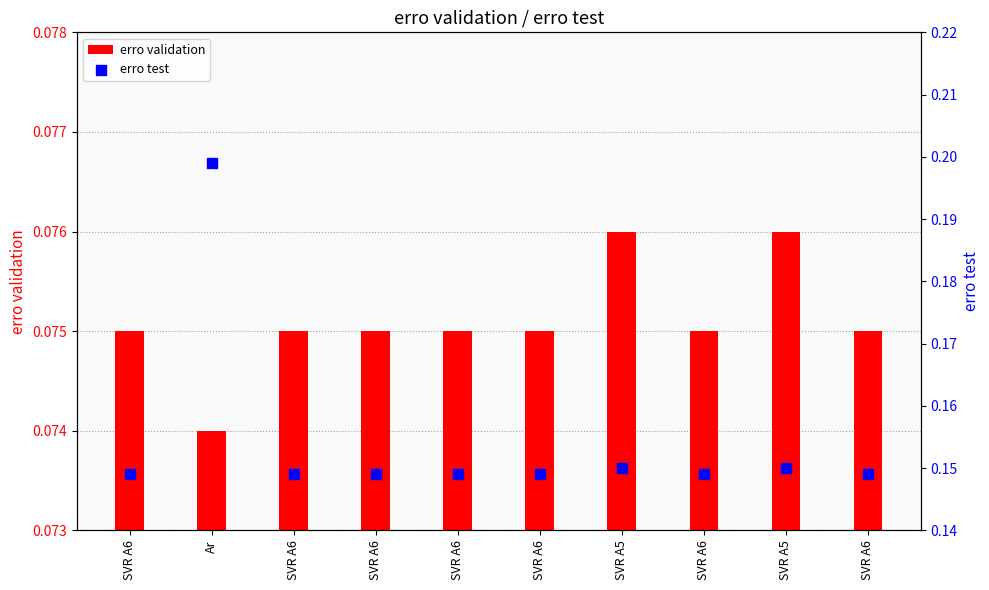

Is the value of erro validation at SVR A5 greater than the value of erro test at Ar?

No